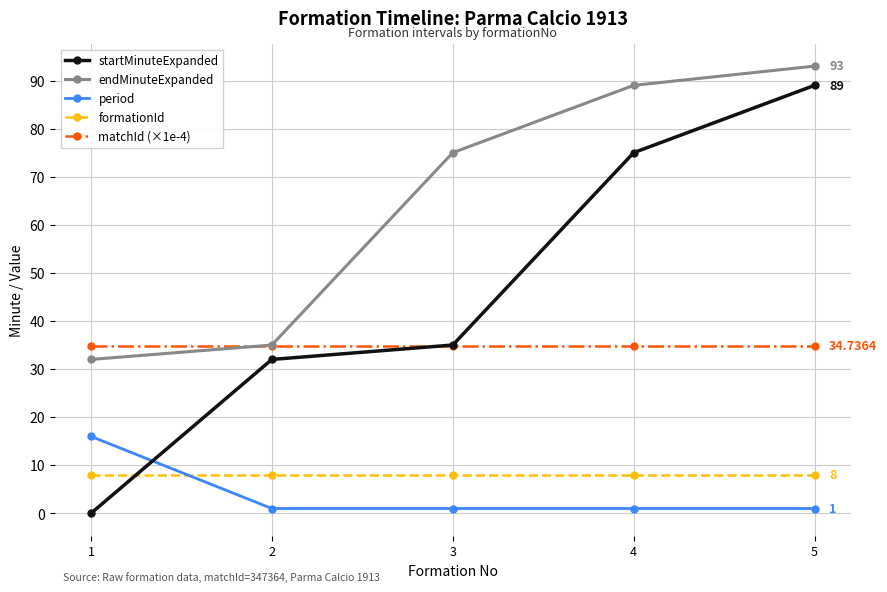

True or false: formationId has more than 2 points higher than both neighbors.

False